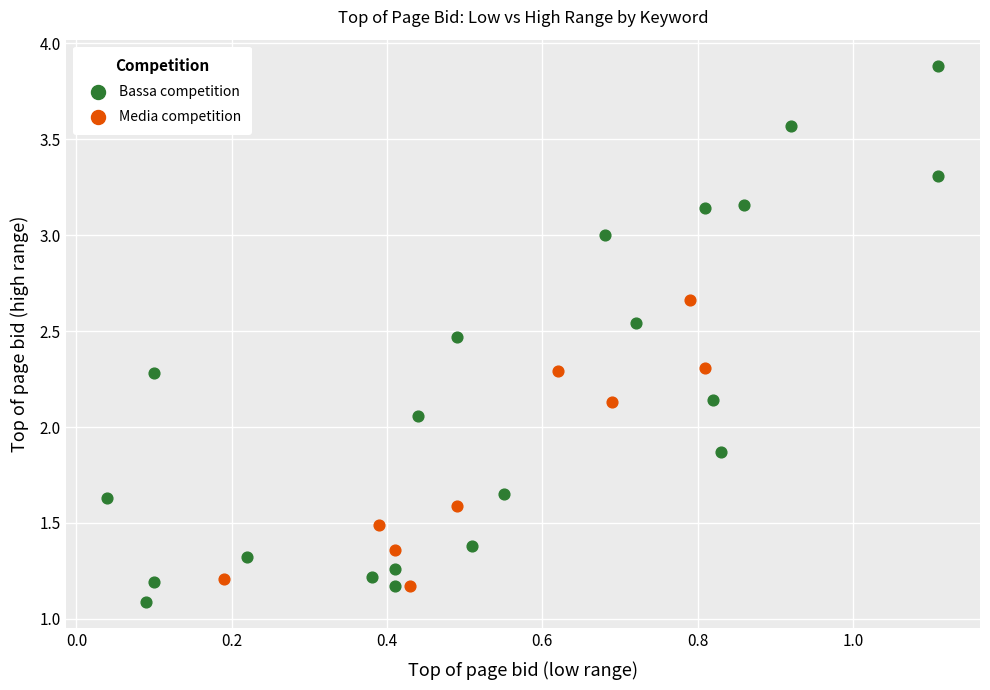

Which series has the widest spread of Y values?

Bassa competition